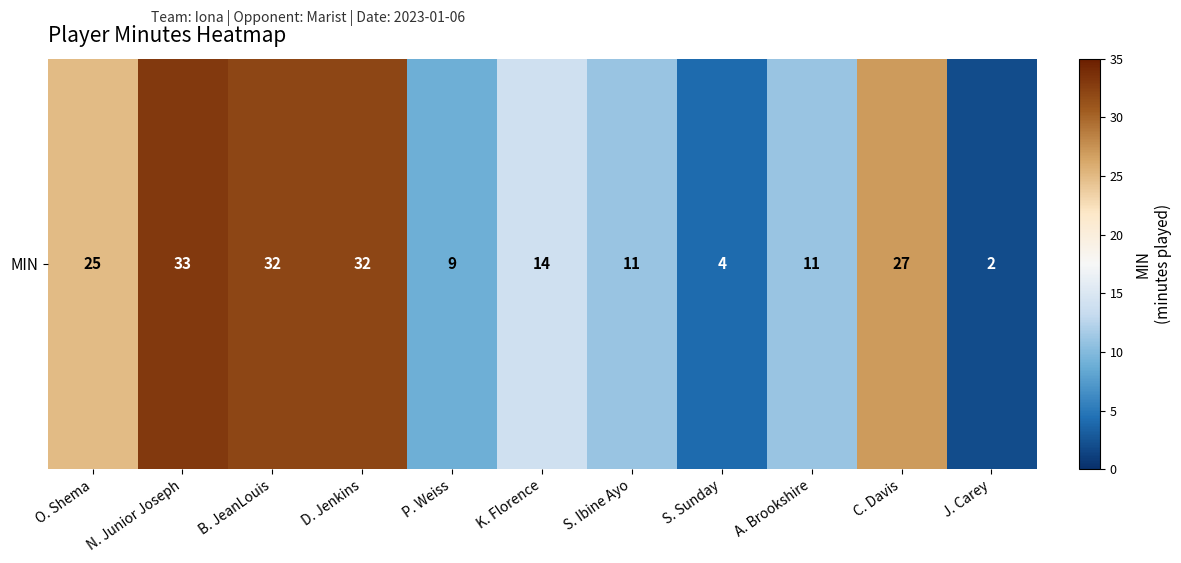

What is the change in value from B. JeanLouis to A. Brookshire?

-21